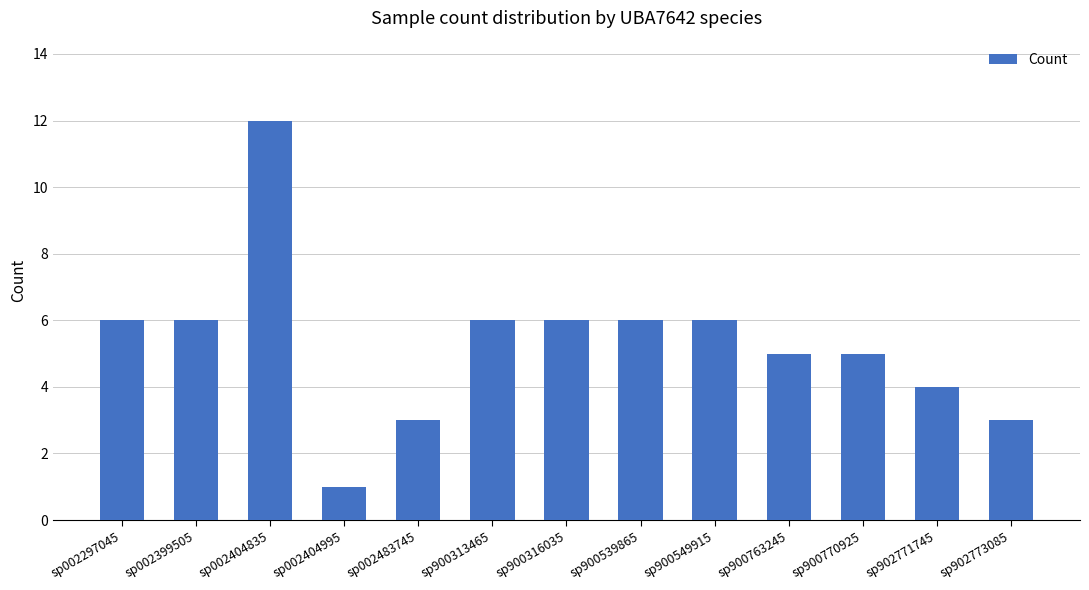

Read the value at sp900763245.

5